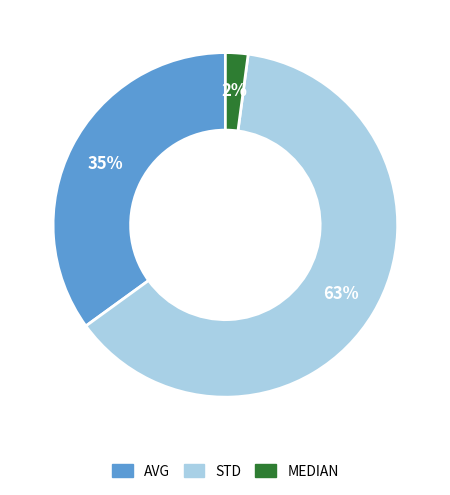

How many slices are in this pie chart?

3